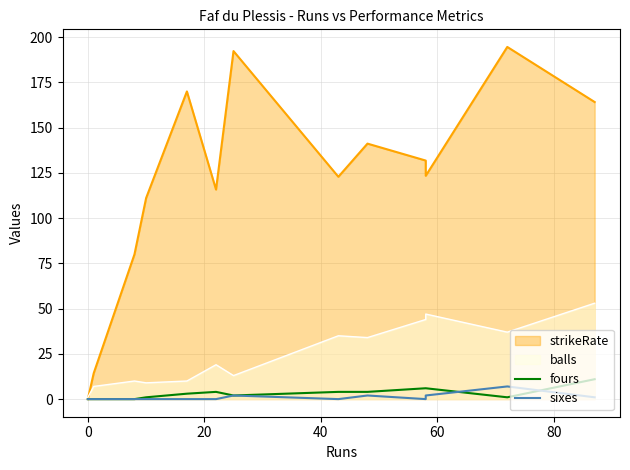

How many data points does each series have?

13